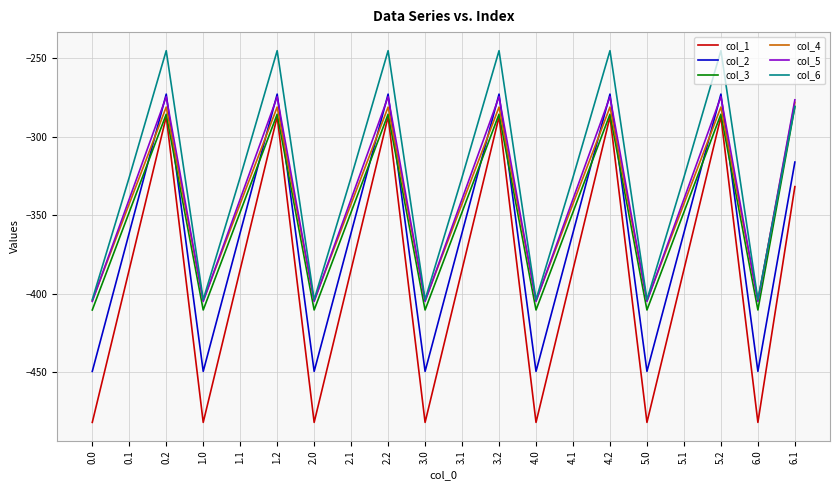

What position from the left is 2.2?

9